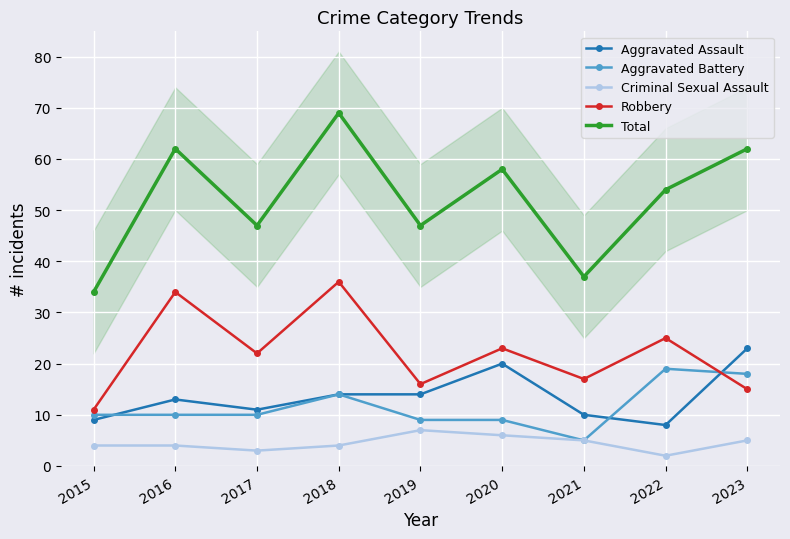

At which category is the sum across all series the highest?

2018